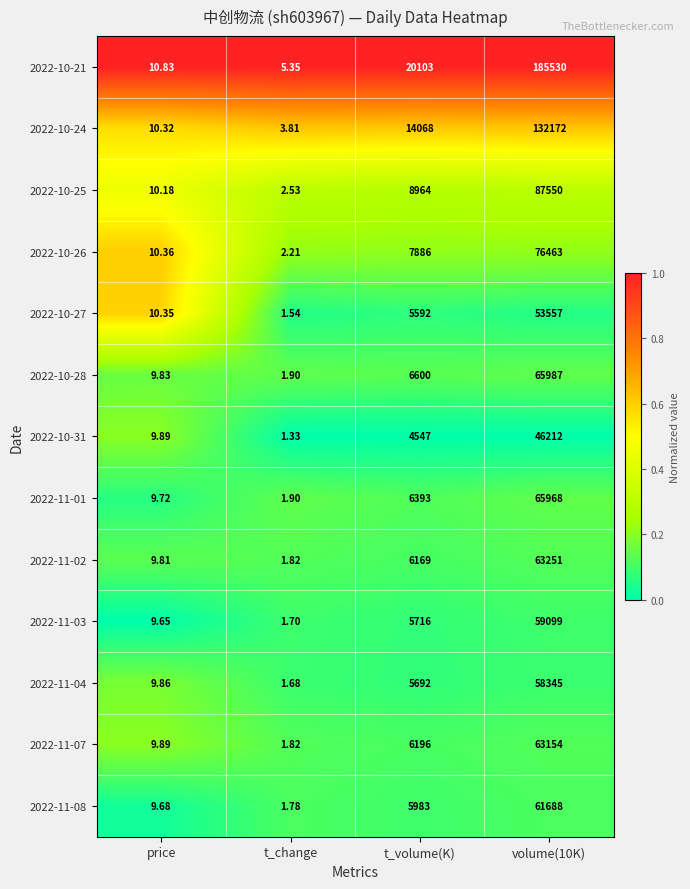

Which category has the lowest value across all series?

t_change